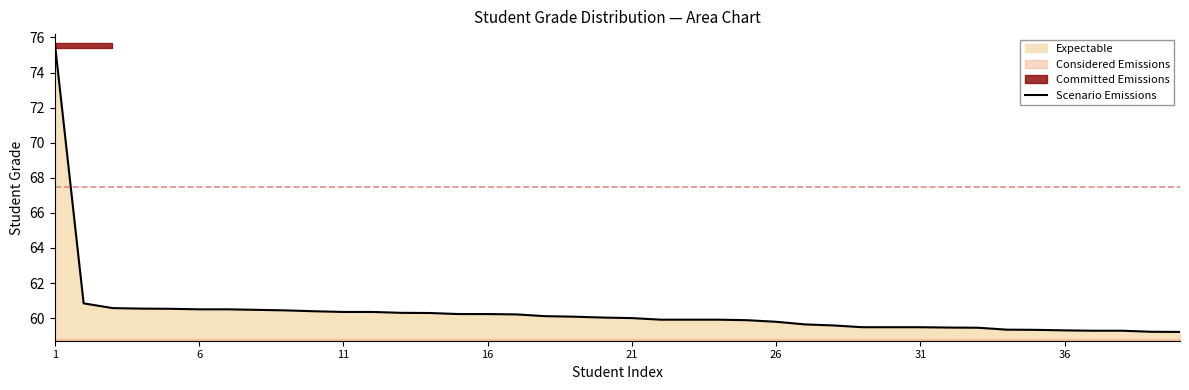

Read the value at 1.

75.7